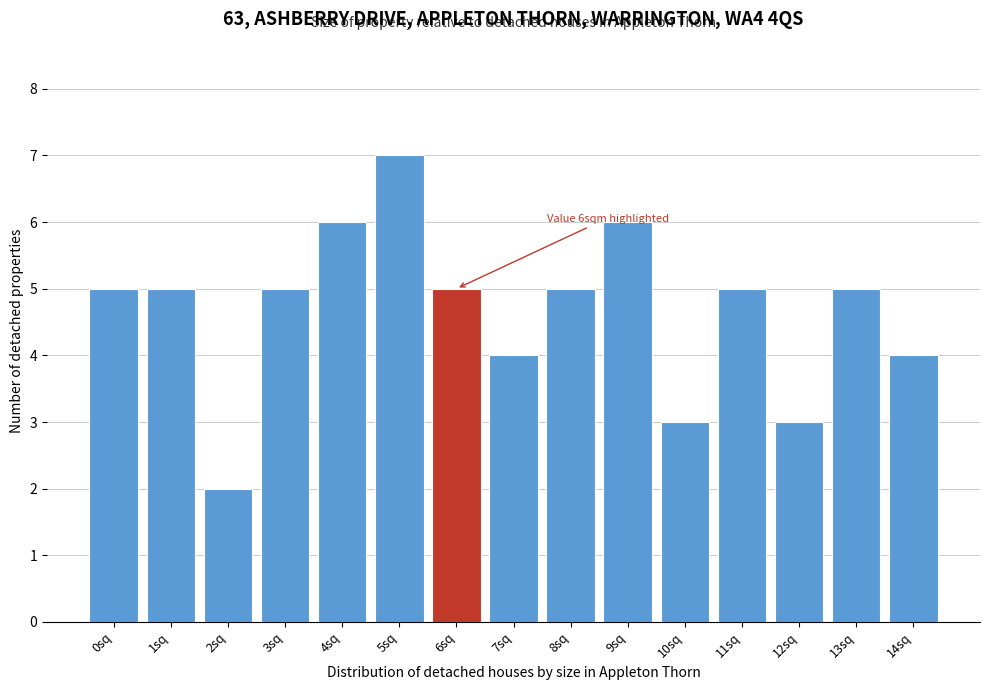

Reading left to right, transcribe all the data shown in this chart.

0sq=5	1sq=5	2sq=2	3sq=5	4sq=6	5sq=7	6sq=5	7sq=4	8sq=5	9sq=6	10sq=3	11sq=5	12sq=3	13sq=5	14sq=4